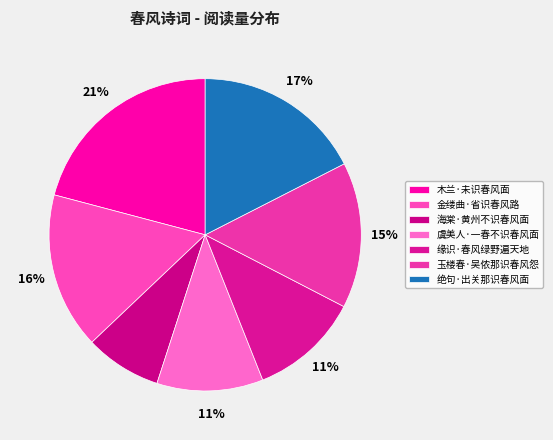

How many slices are in this pie chart?

7